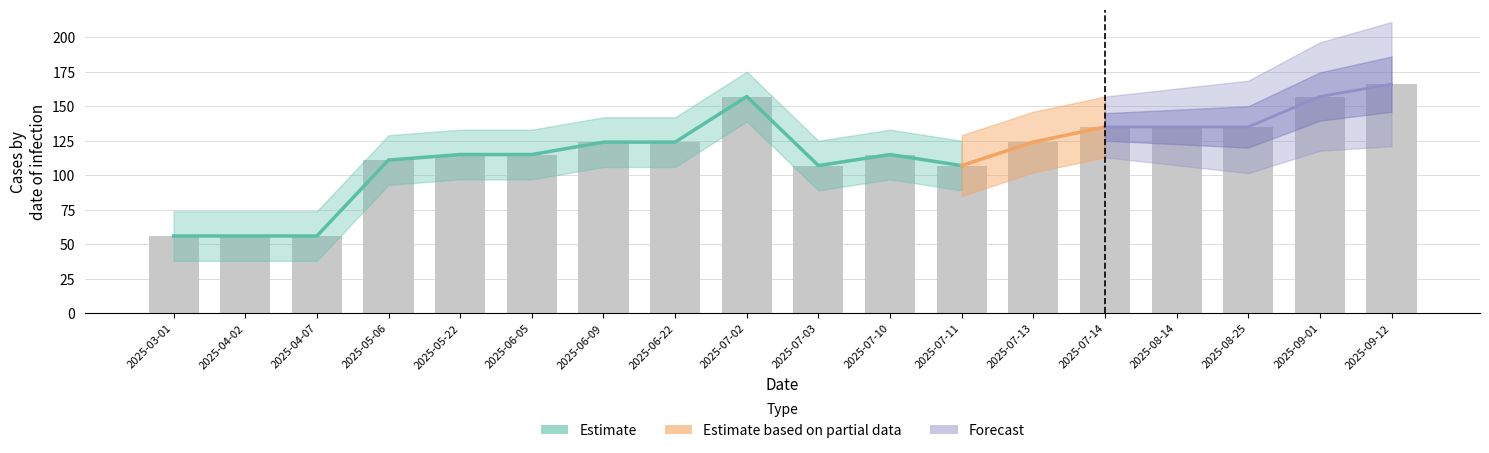

At which category is the sum across all series the highest?

2025-09-12